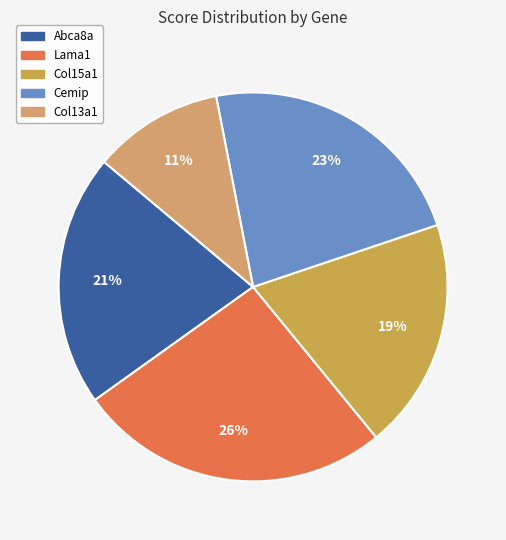

Combined, do Cemip and Abca8a account for over 50%?

No